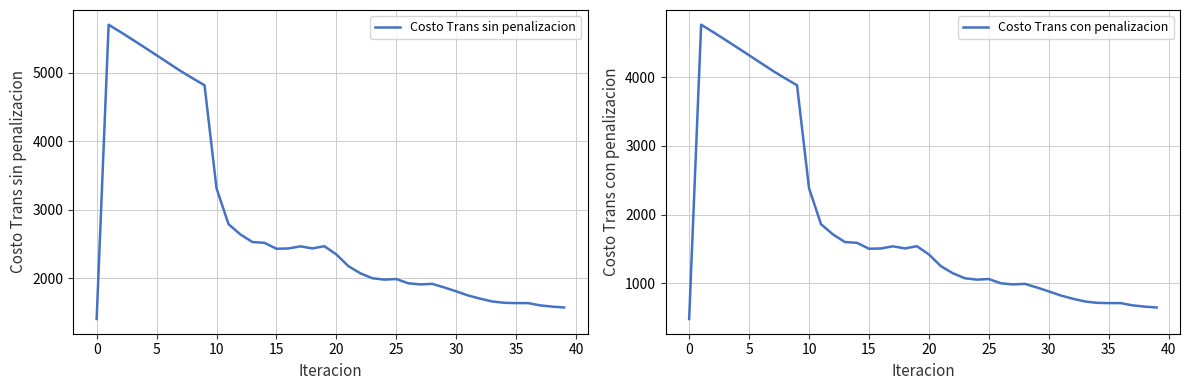

Rank the series by their maximum value, from lowest to highest.

Costo Trans con penalizacion, Costo Trans sin penalizacion